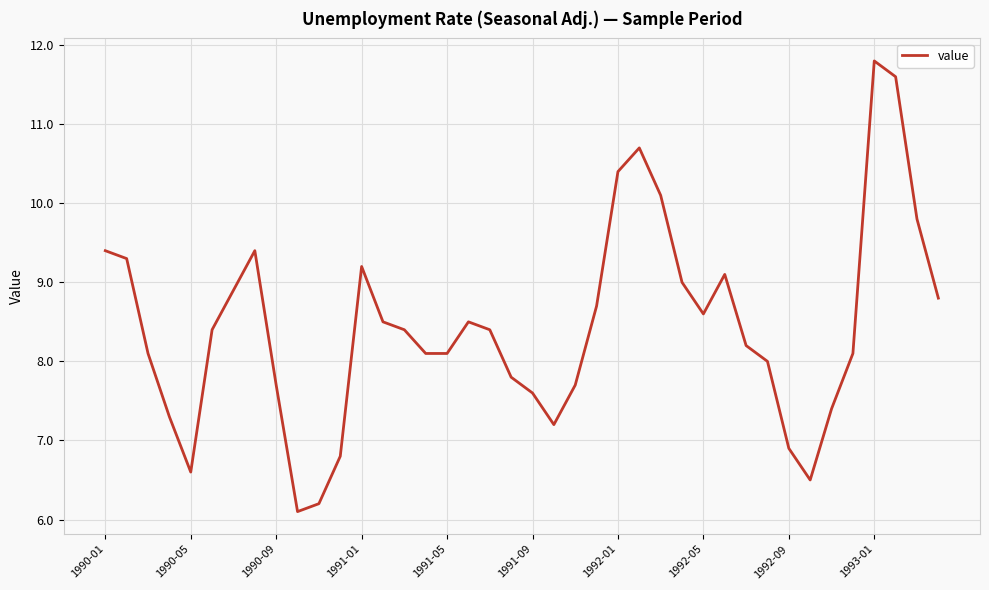

Does the chart display data point markers on the line(s)?

No